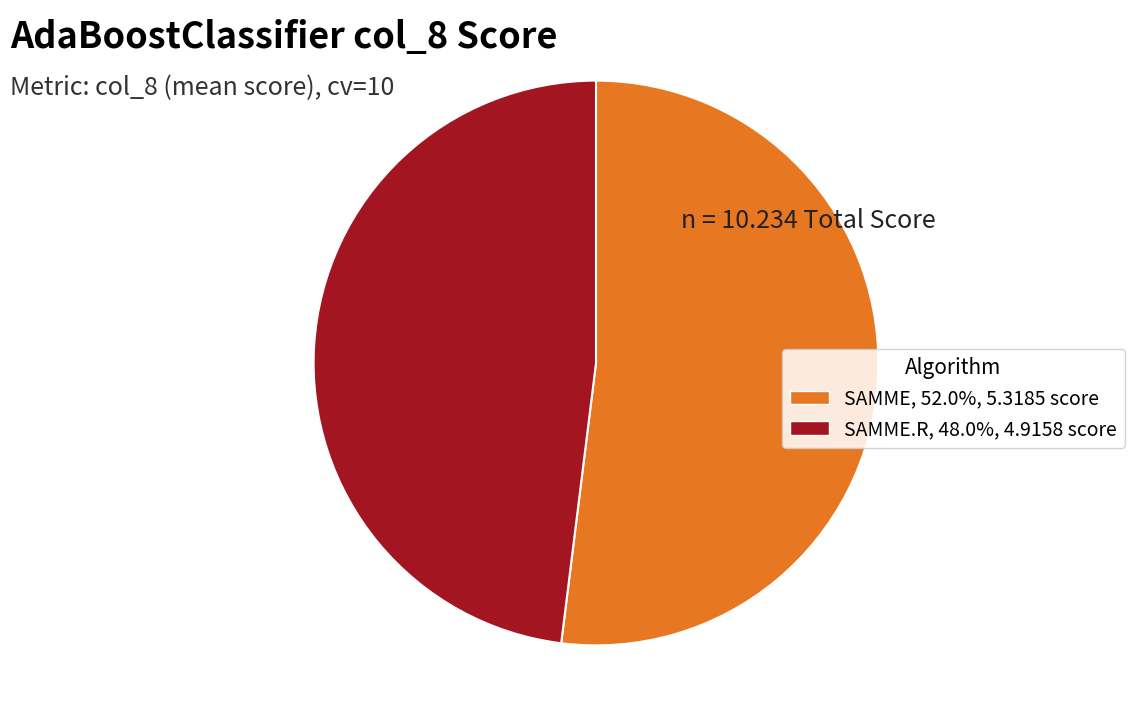

Is there any slice that represents more than half of the pie?

Yes